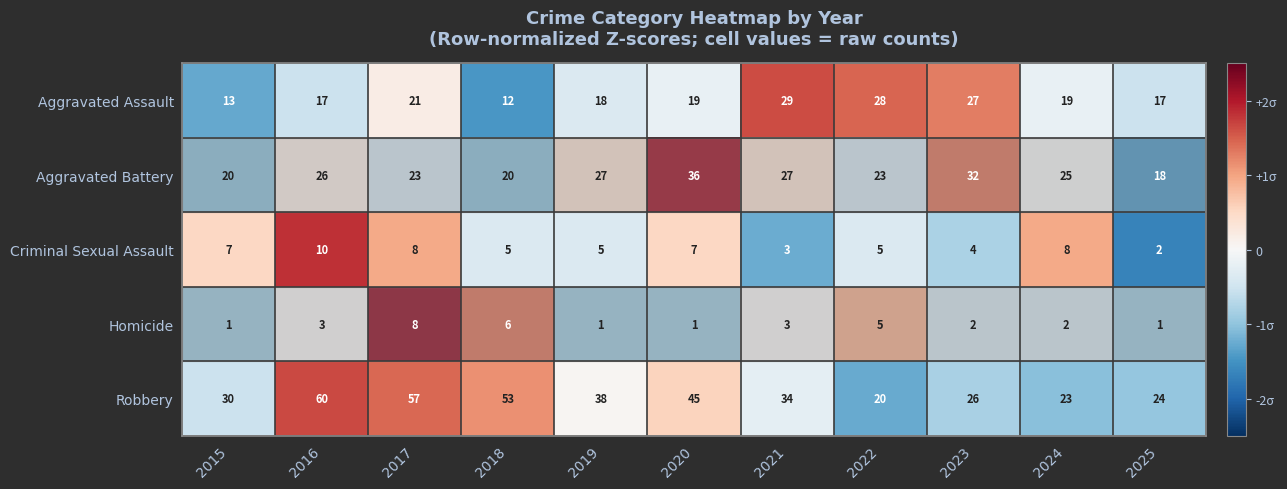

Rank the series by their maximum value, from highest to lowest.

Robbery, Aggravated Battery, Aggravated Assault, Criminal Sexual Assault, Homicide